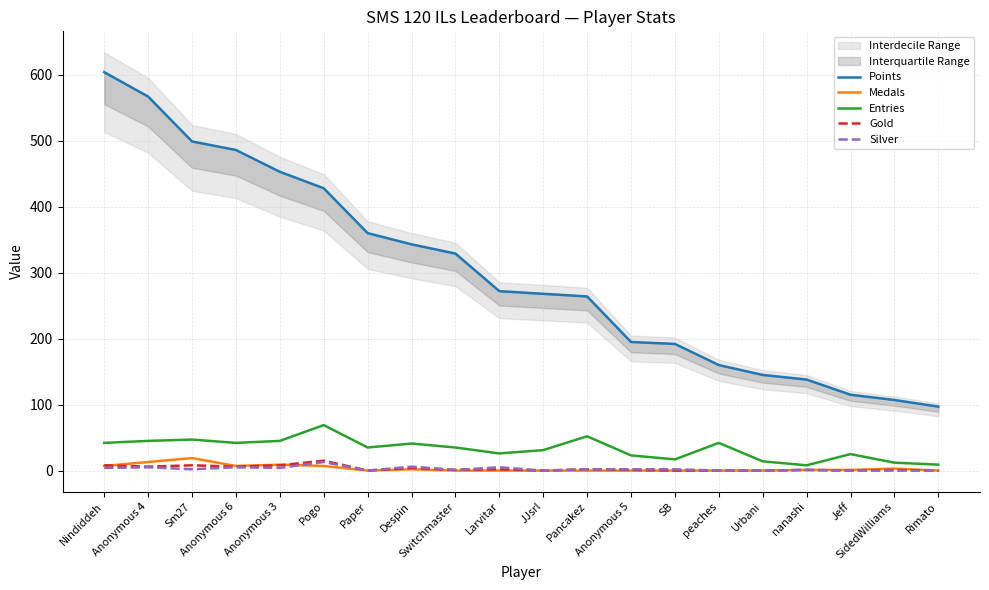

What position from the left is SB?

14